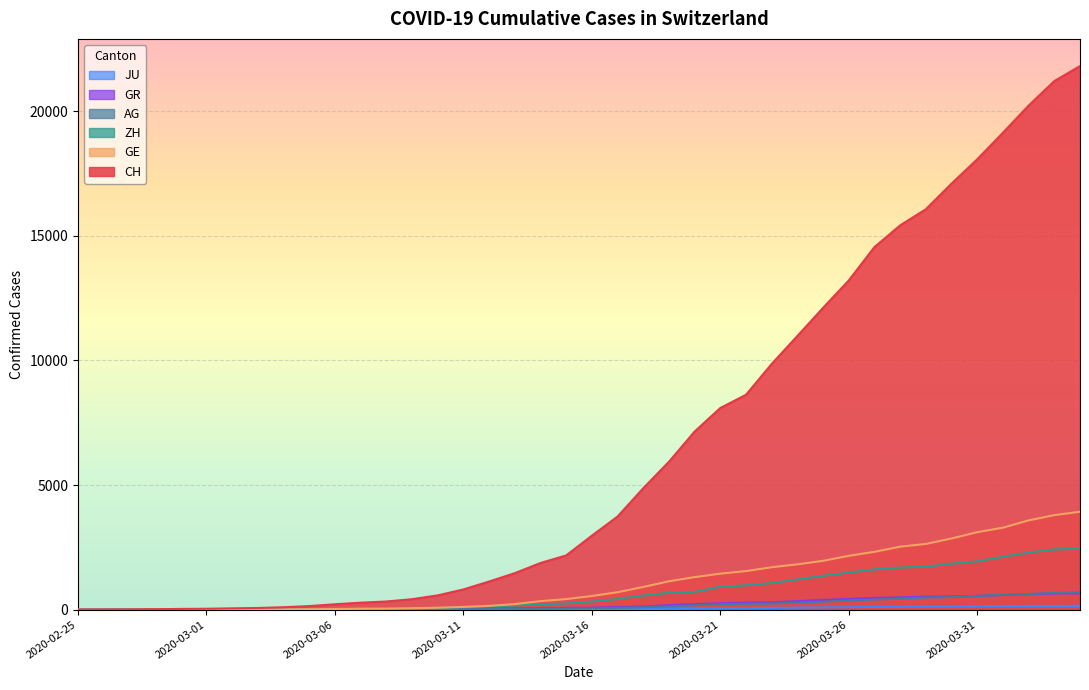

How many lines are shown in the chart?

6